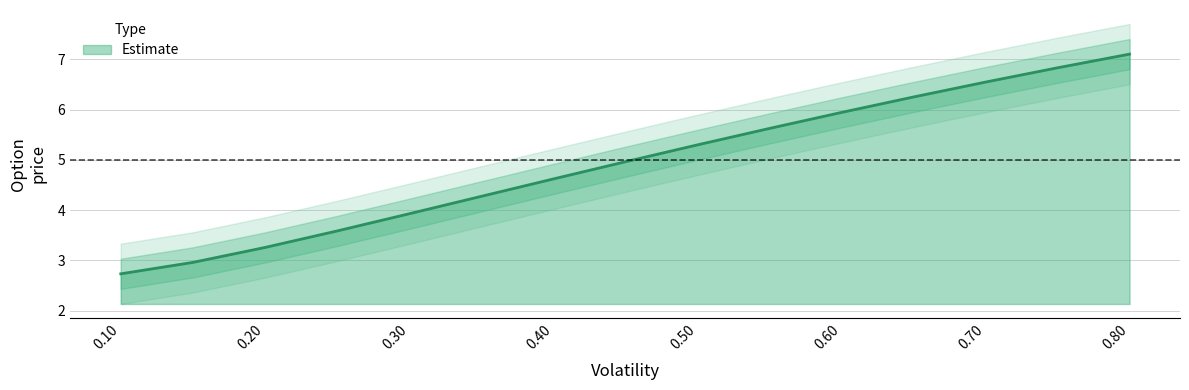

What is the difference between the maximum and minimum values in the upper_band series?

4.4